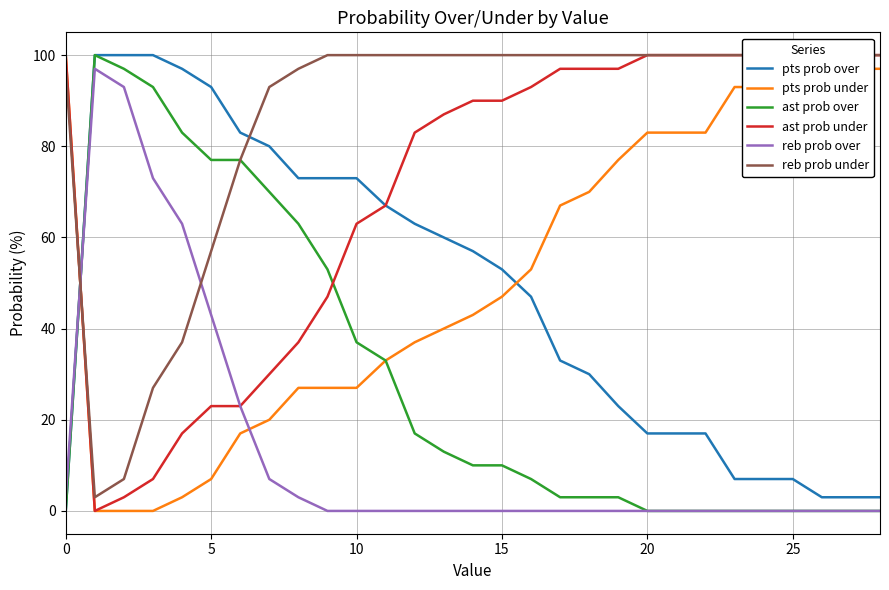

True or false: pts prob under has a value of 53 at 0.

False